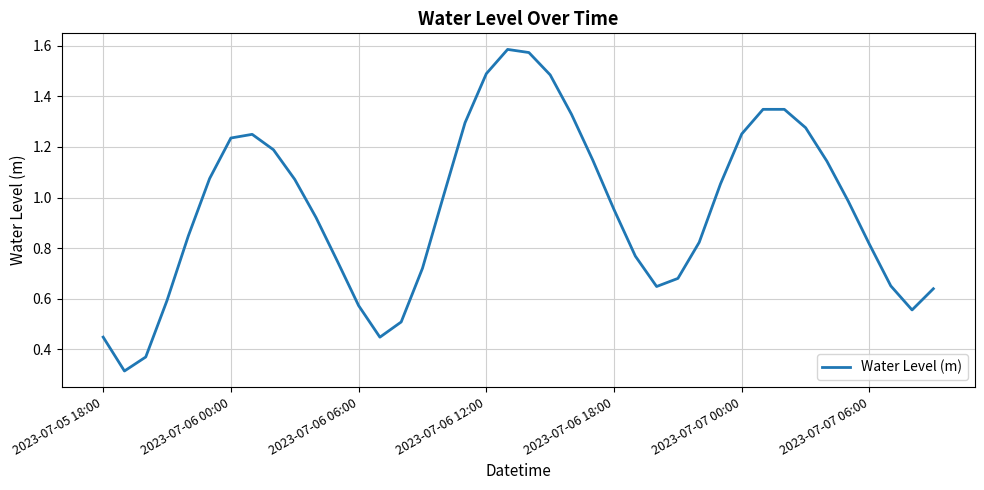

True or false: the data shows 1.5 at 2023-07-06 12:00.

True